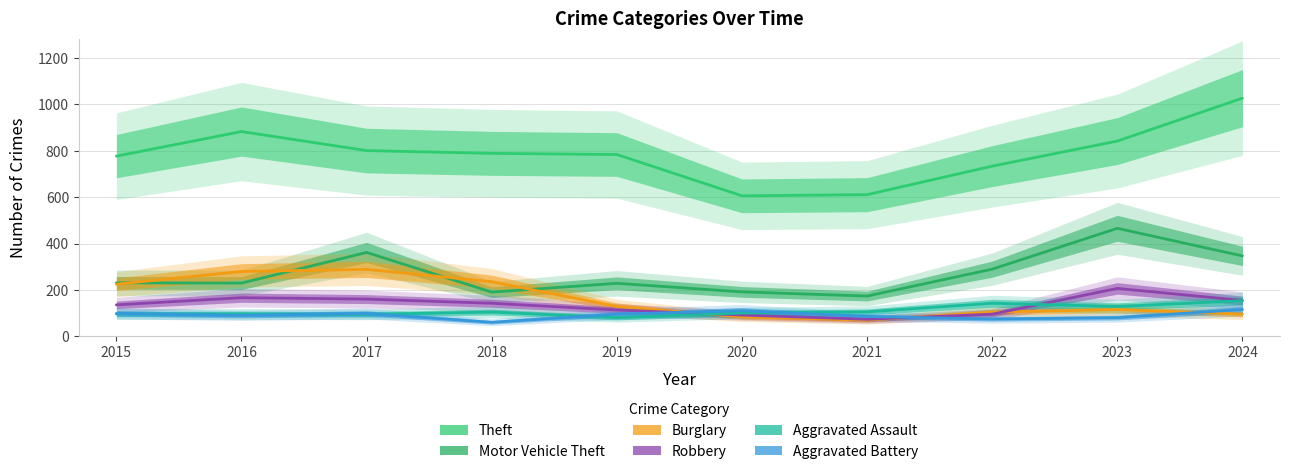

How many intersections are there between Robbery and Aggravated Assault?

2